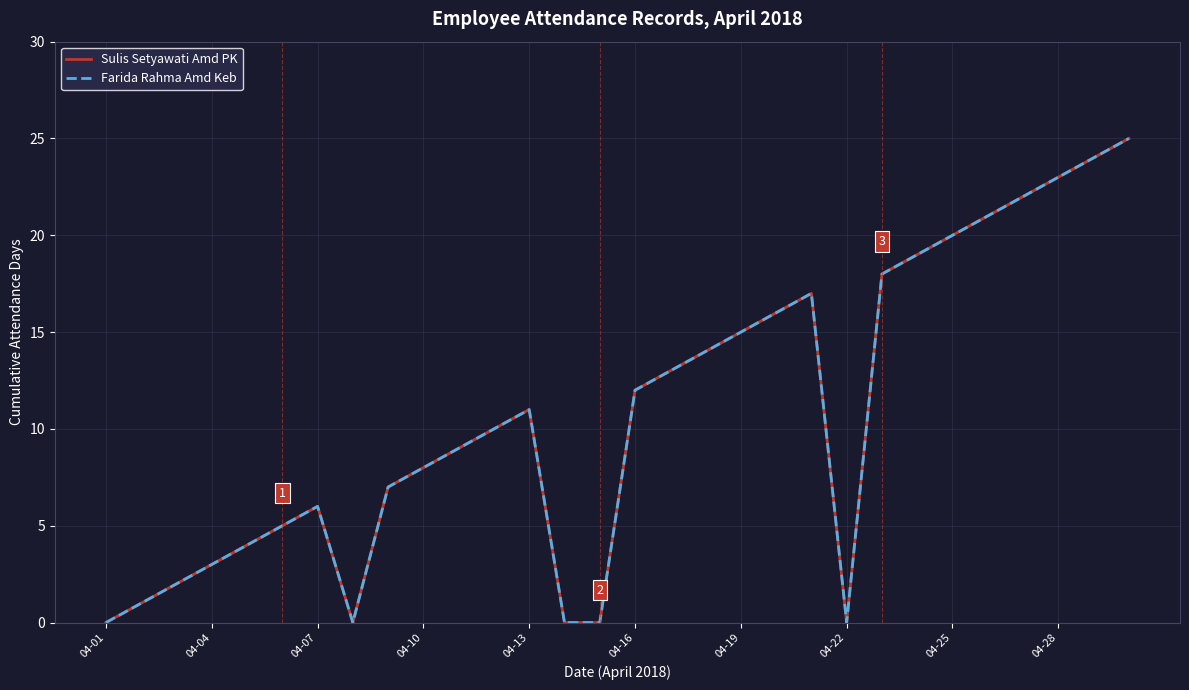

Does the chart display data point markers on the line(s)?

No